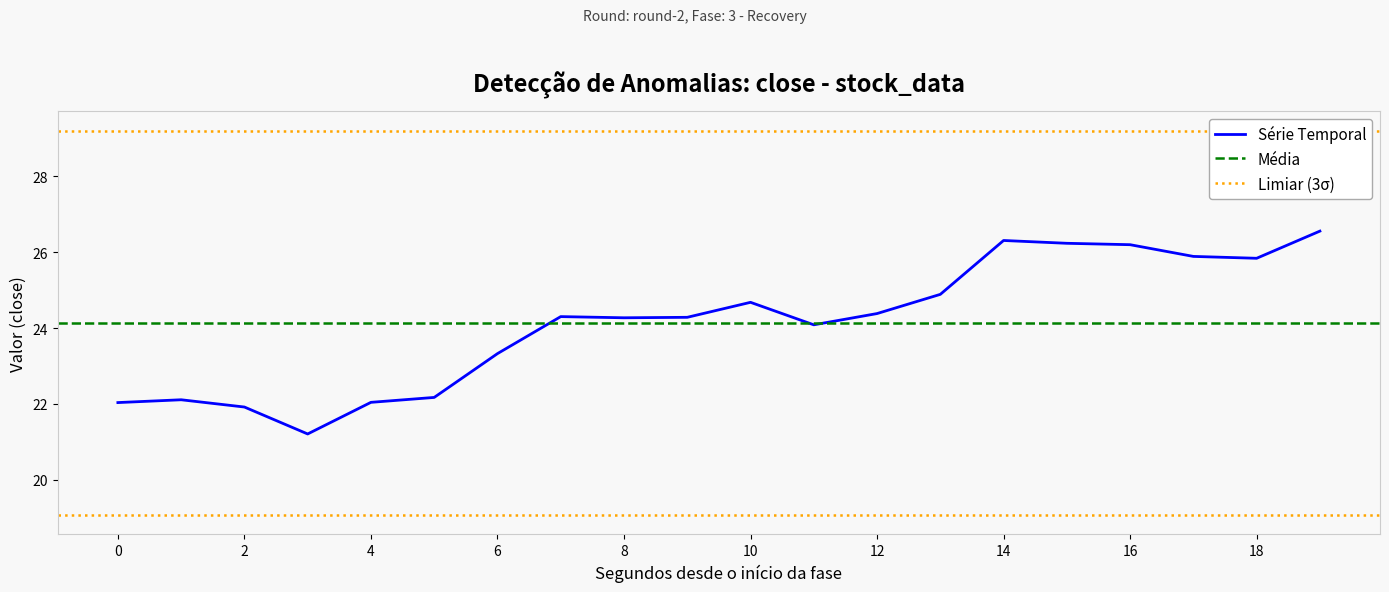

What is the sum of all values?

482.7